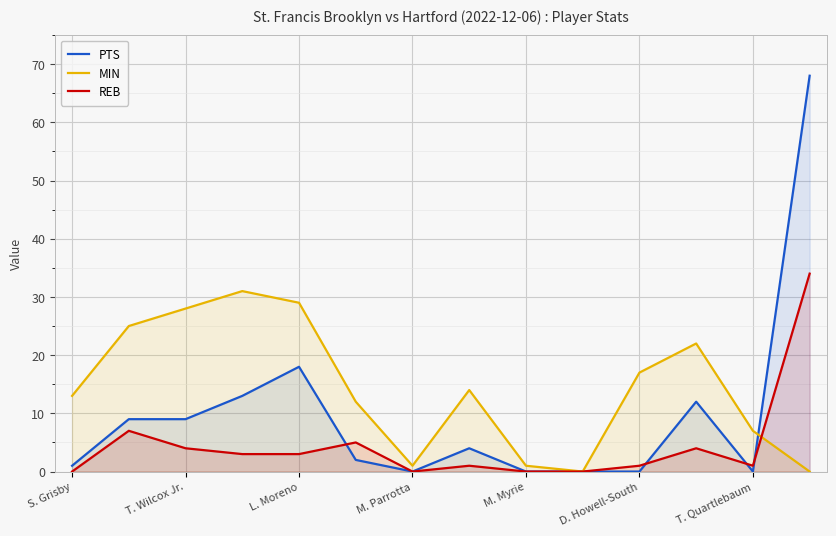

How many interior local peaks does the REB series have?

4